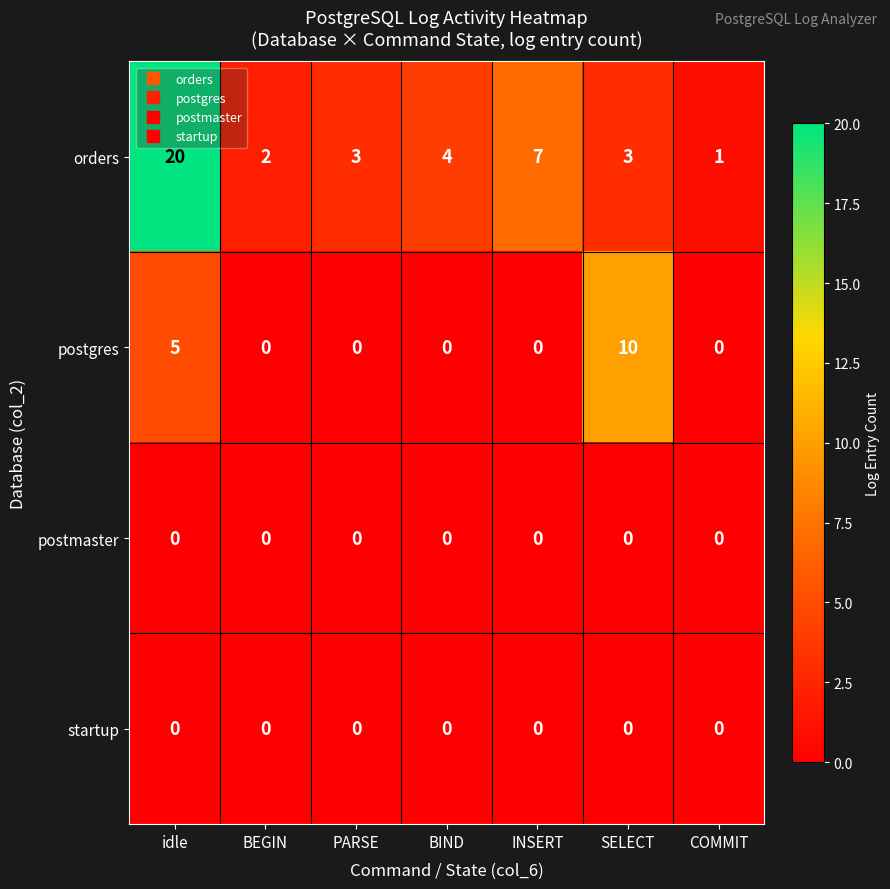

The value of postmaster at BIND is 0. True or false?

True